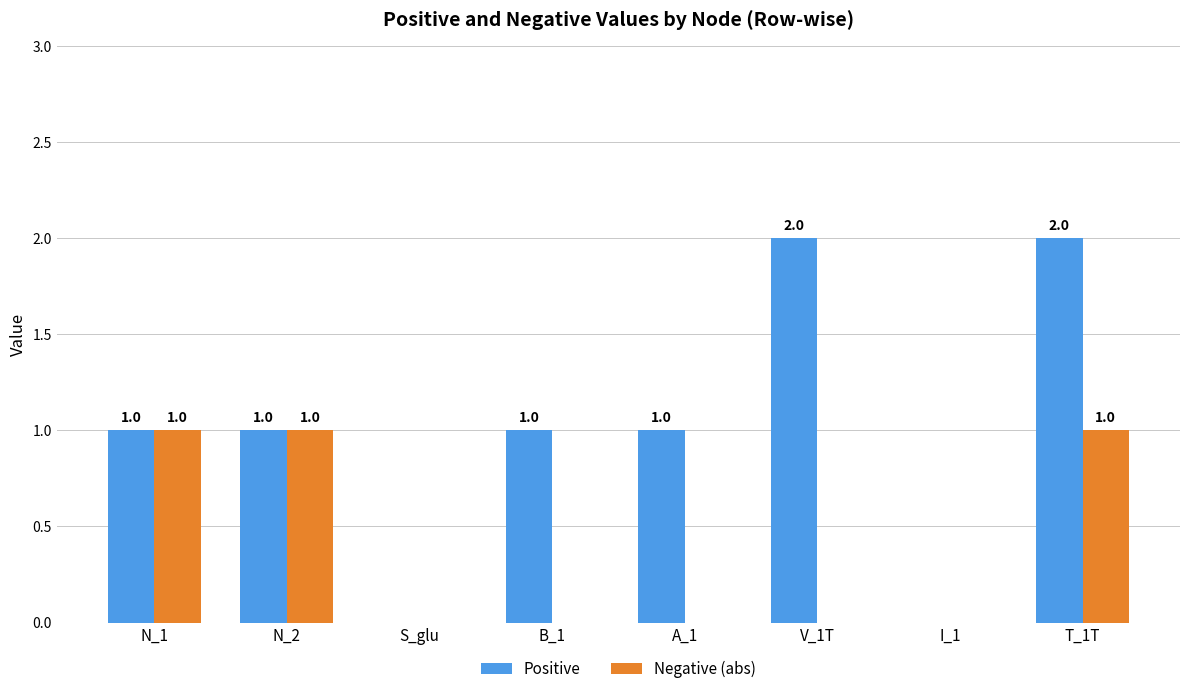

What is the sum of all Positive values?

8